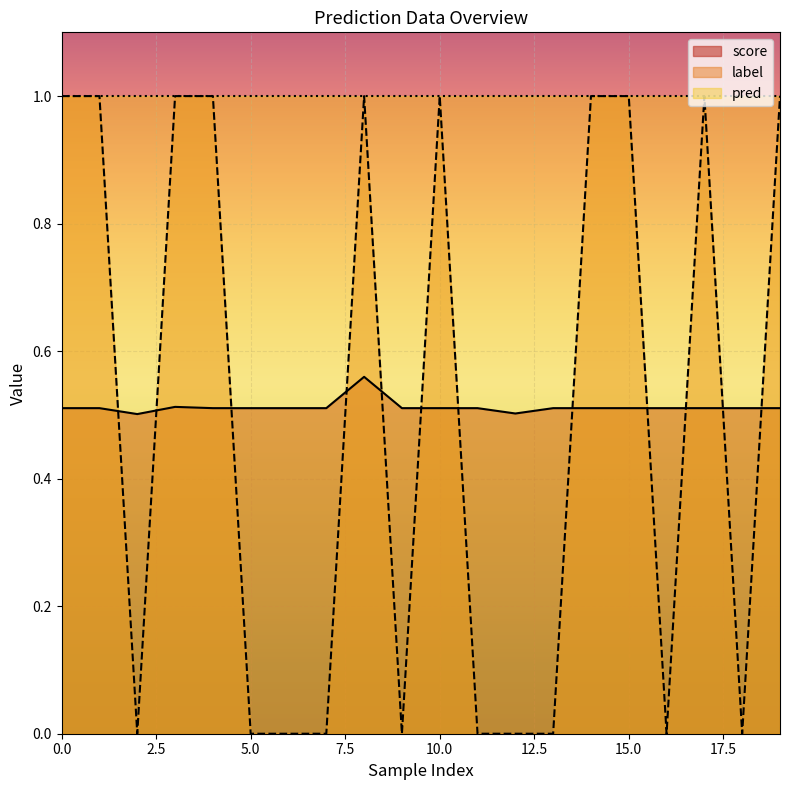

At how many categories does at least one series exceed 0?

20